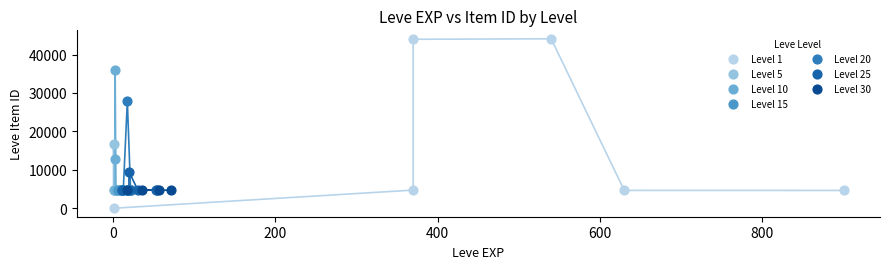

Which series contains the highest Y value?

Level 1